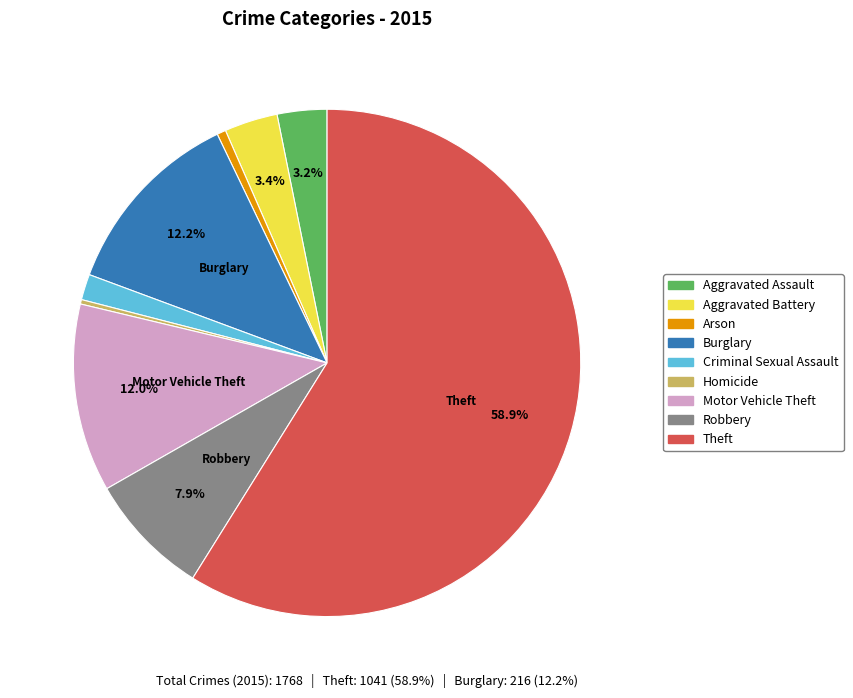

Do Theft and Motor Vehicle Theft together represent more than half of the pie?

Yes